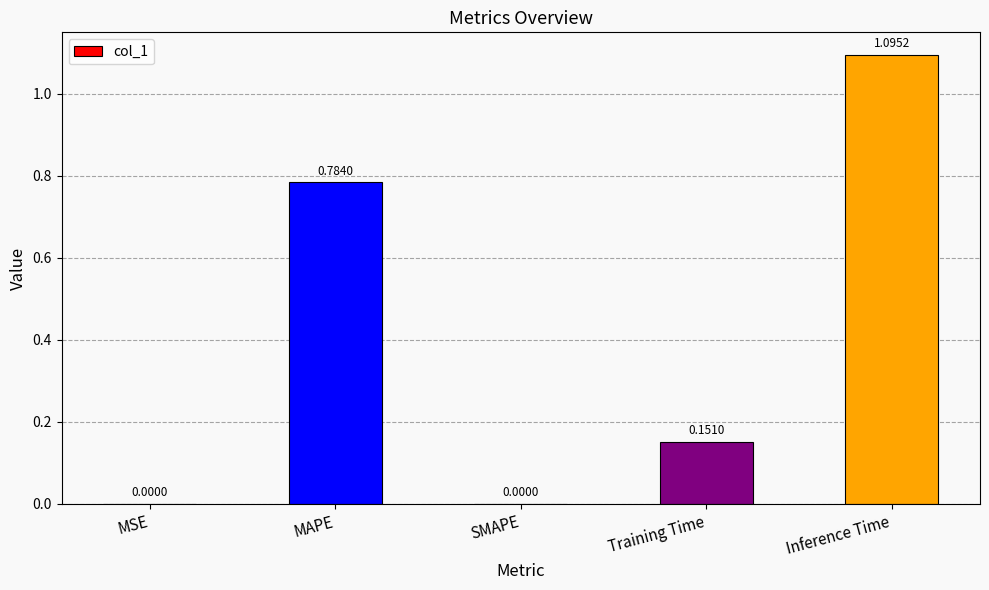

At which category does the chart reach its peak across all series?

Inference Time